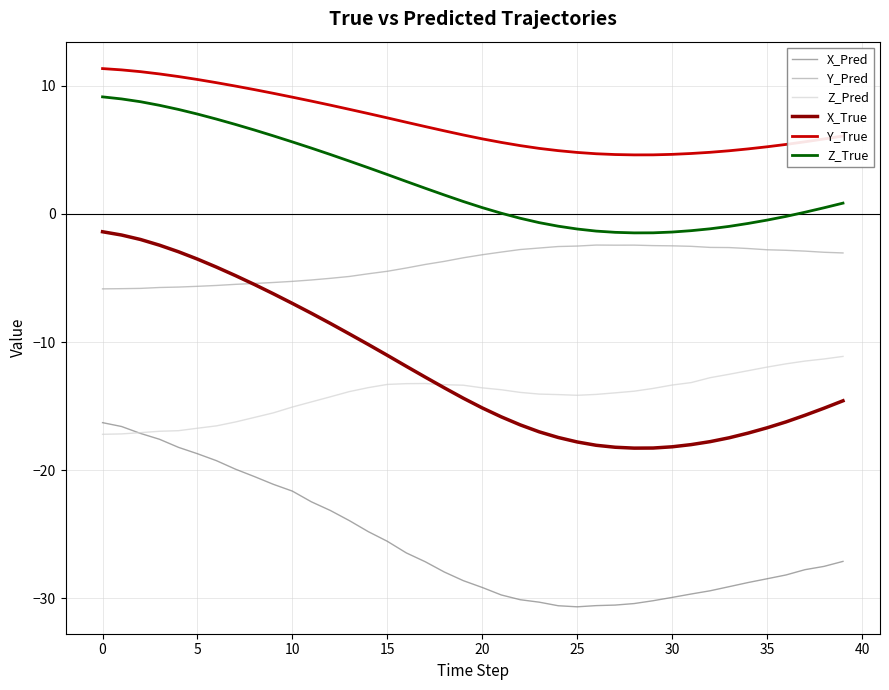

How many lines are shown in the chart?

6